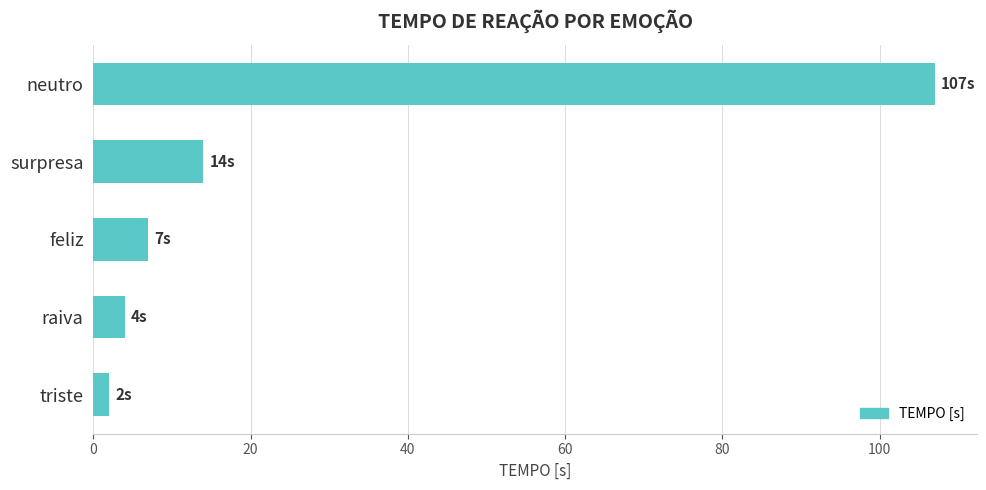

What is the difference between the maximum and minimum values?

105